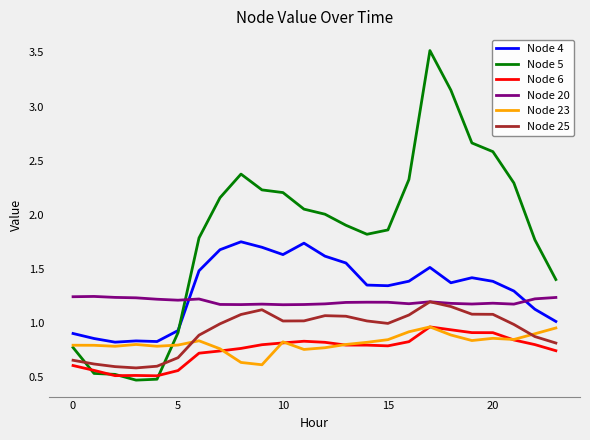

True or false: Node 4 and Node 6 cross at least once.

False